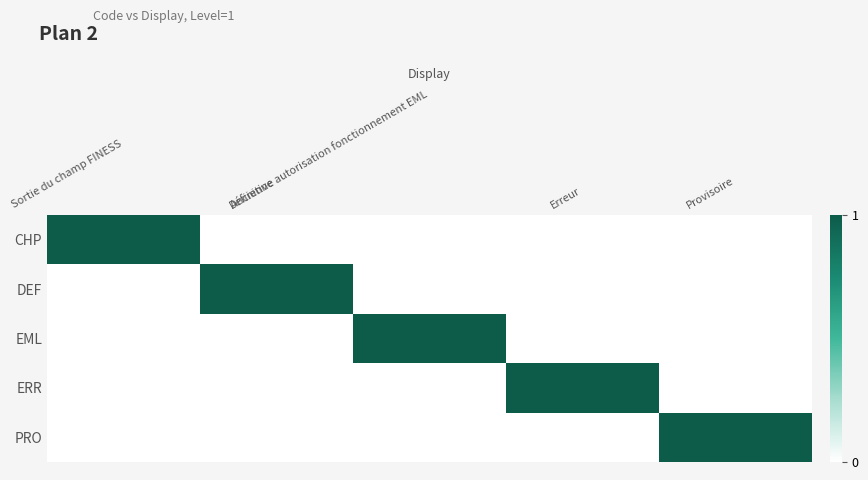

Which category has the lowest value across all series?

Définitive